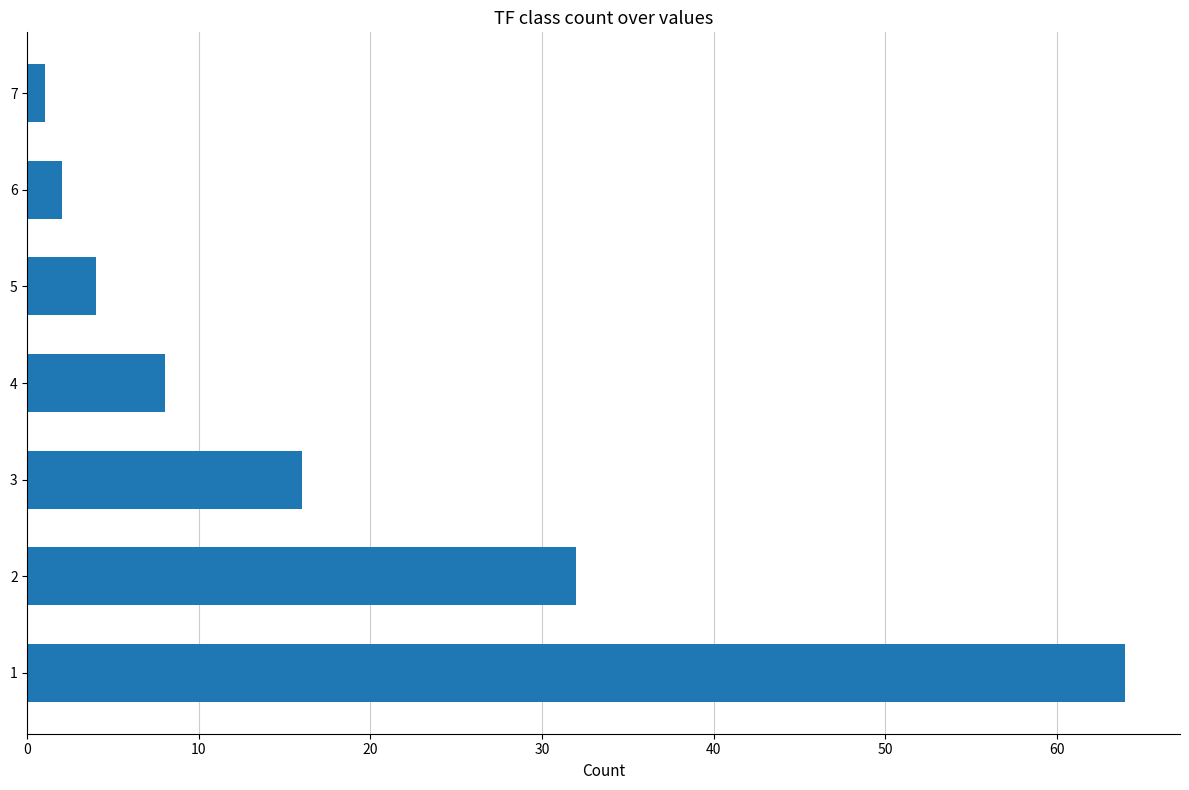

Is it true that the value at 4 is 8?

True